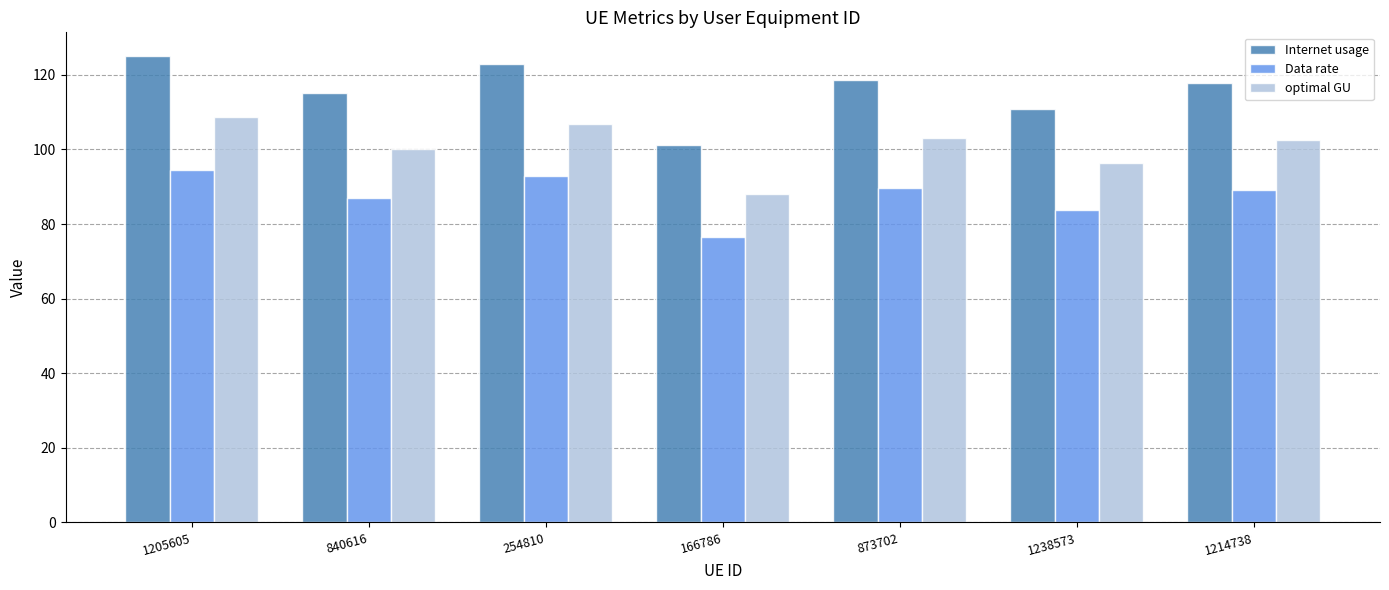

Reading left to right, transcribe all the data shown in this chart.

Internet usage: 125.1	115.2	122.9	101.3	118.6	110.8	117.8
Data rate: 94.6	87.1	92.9	76.5	89.7	83.8	89.0
optimal GU: 108.8	100.2	106.9	88.0	103.1	96.3	102.4